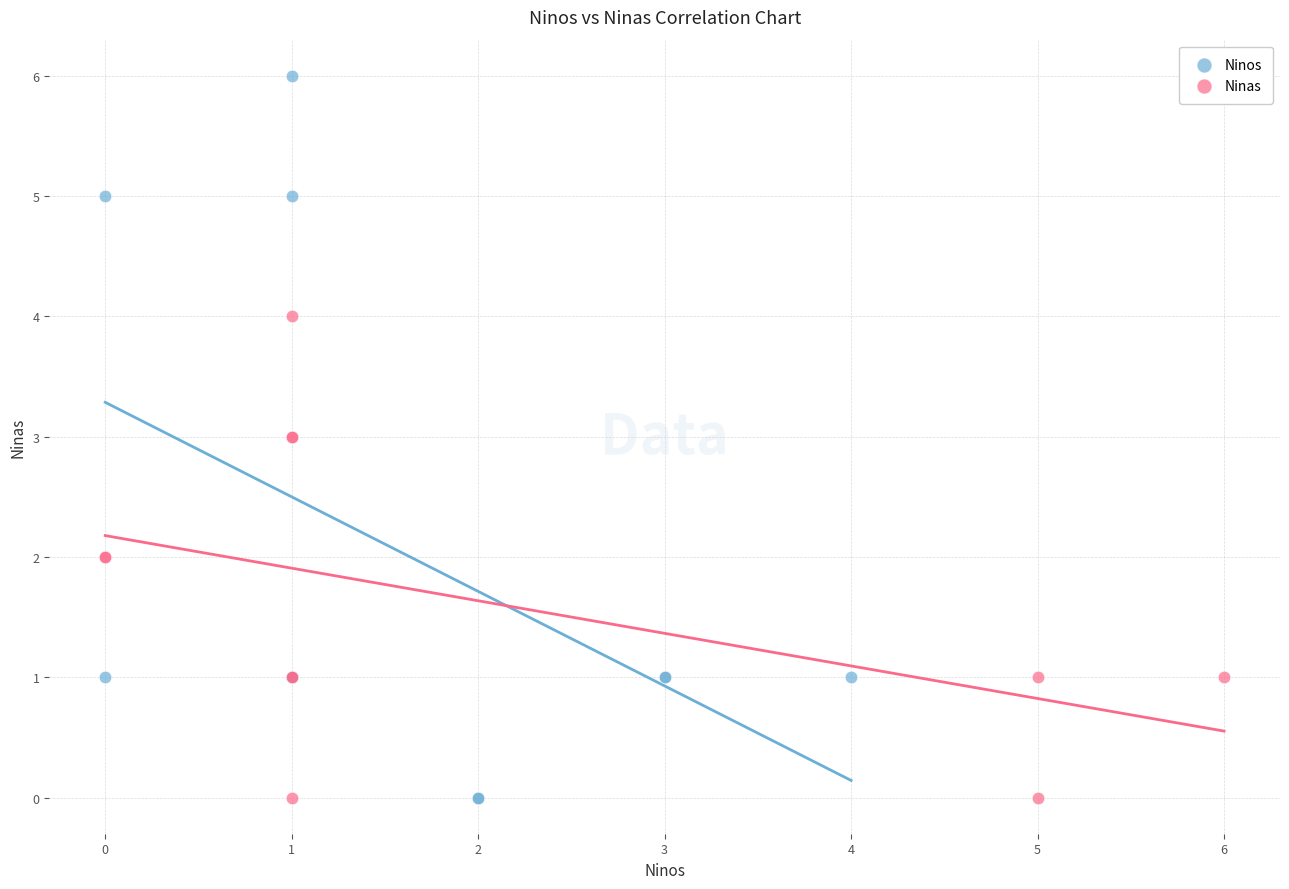

Which series has the largest Y range (max minus min)?

Ninos